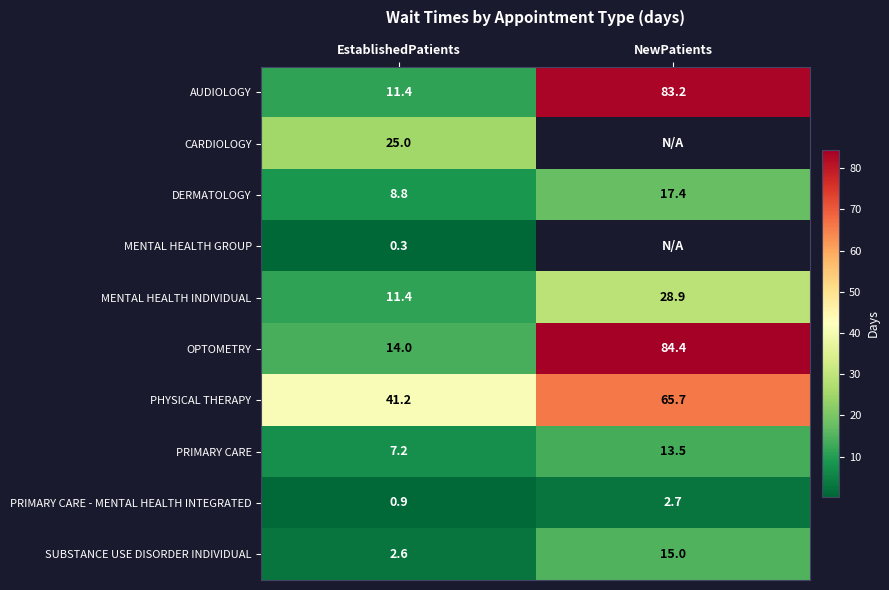

How many series are shown in this chart?

10